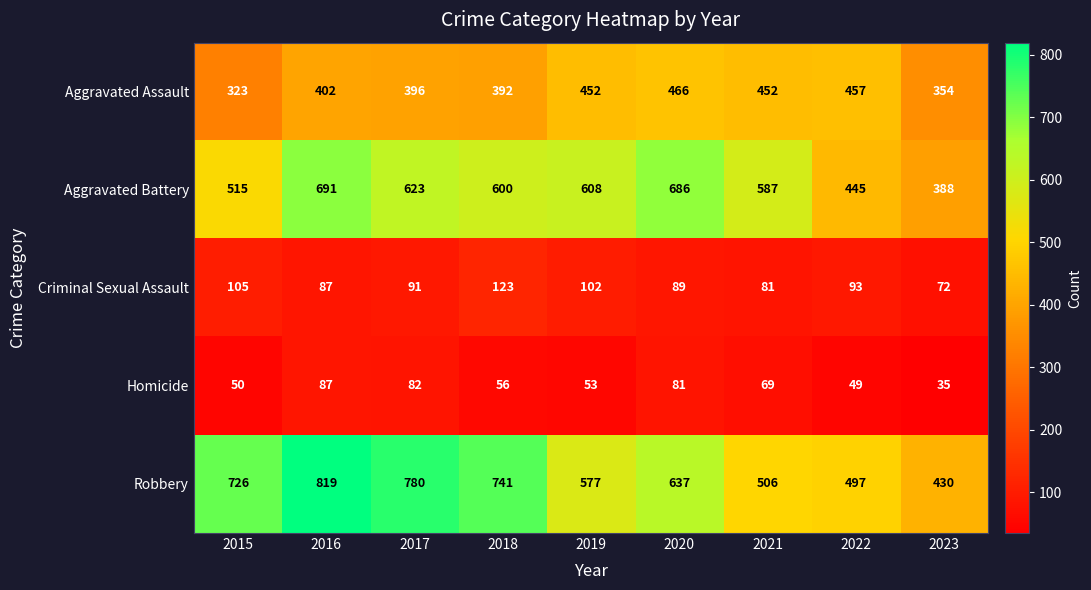

Is it true that Aggravated Battery equals 388 at 2023?

True